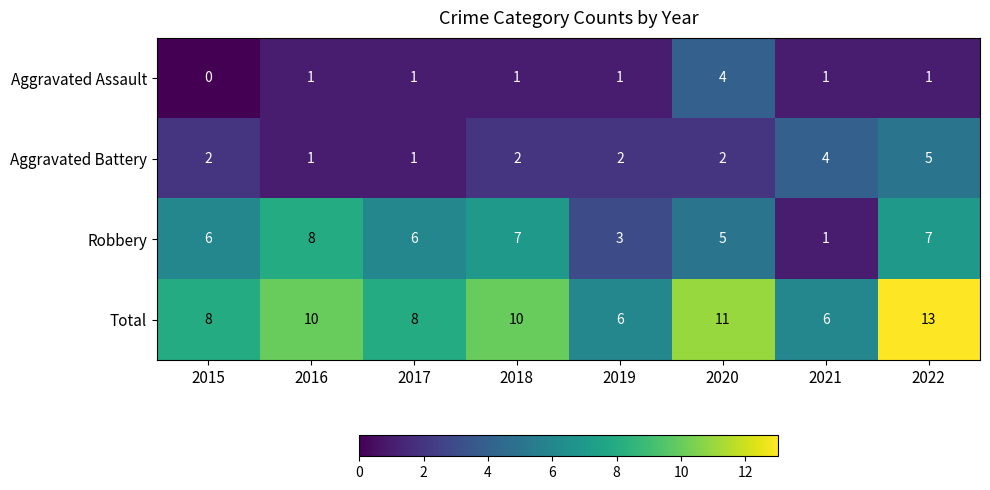

The Robbery series shows 10 at 2015. True or false?

False